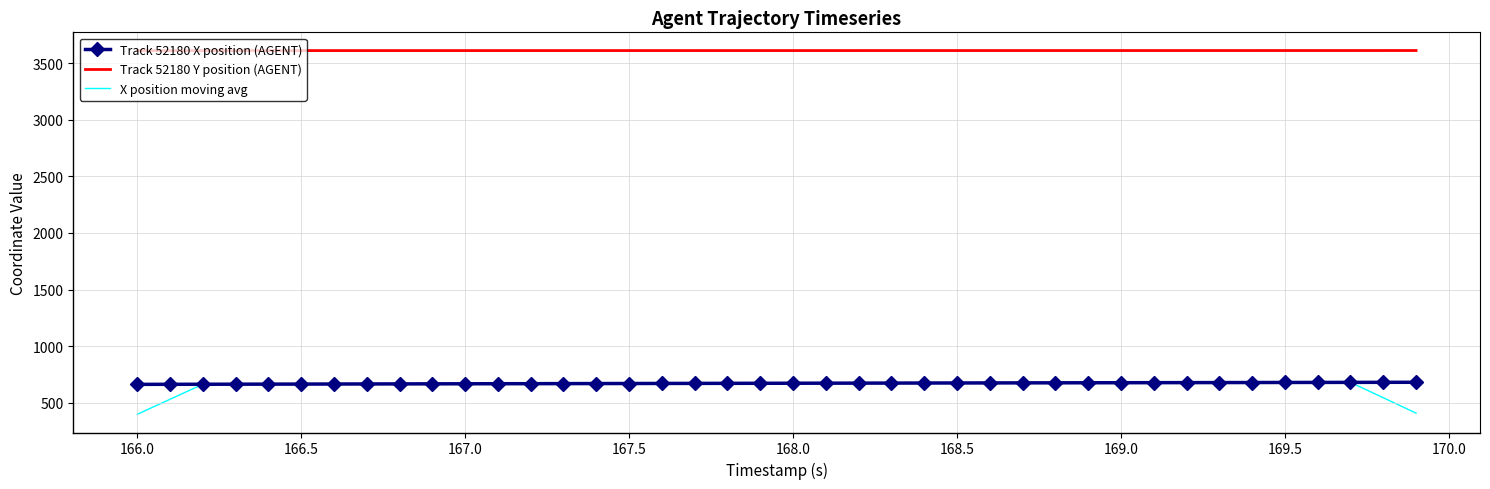

How many values in the X position moving avg series are below 671?

20